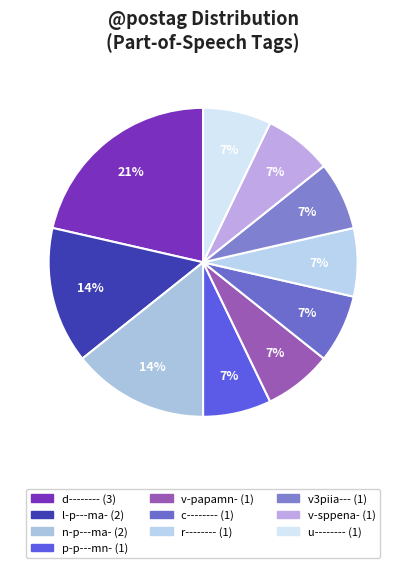

What is the largest slice in the pie chart?

d--------